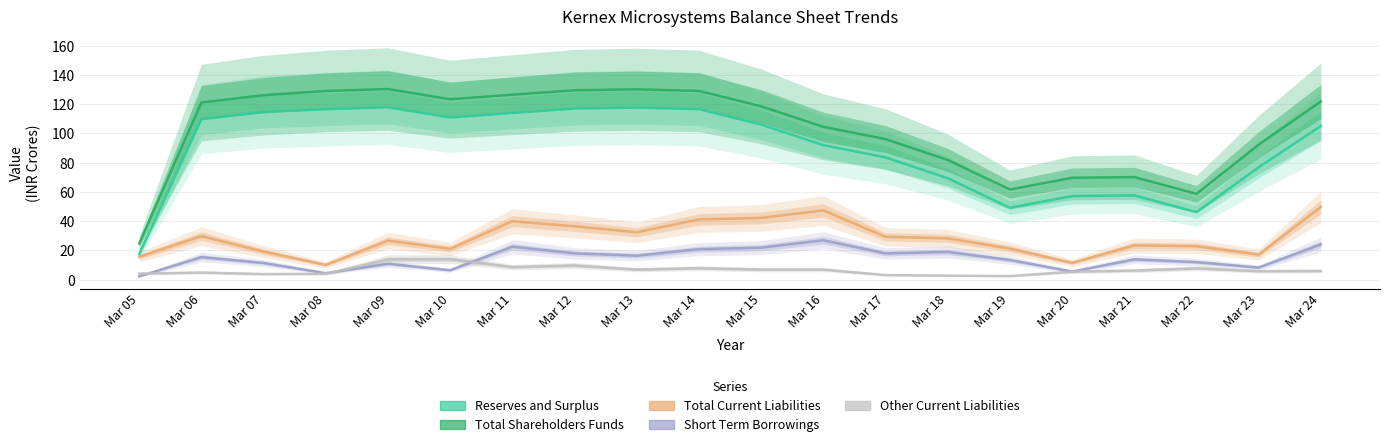

True or false: Reserves and Surplus and Total Current Liabilities cross at least once.

False